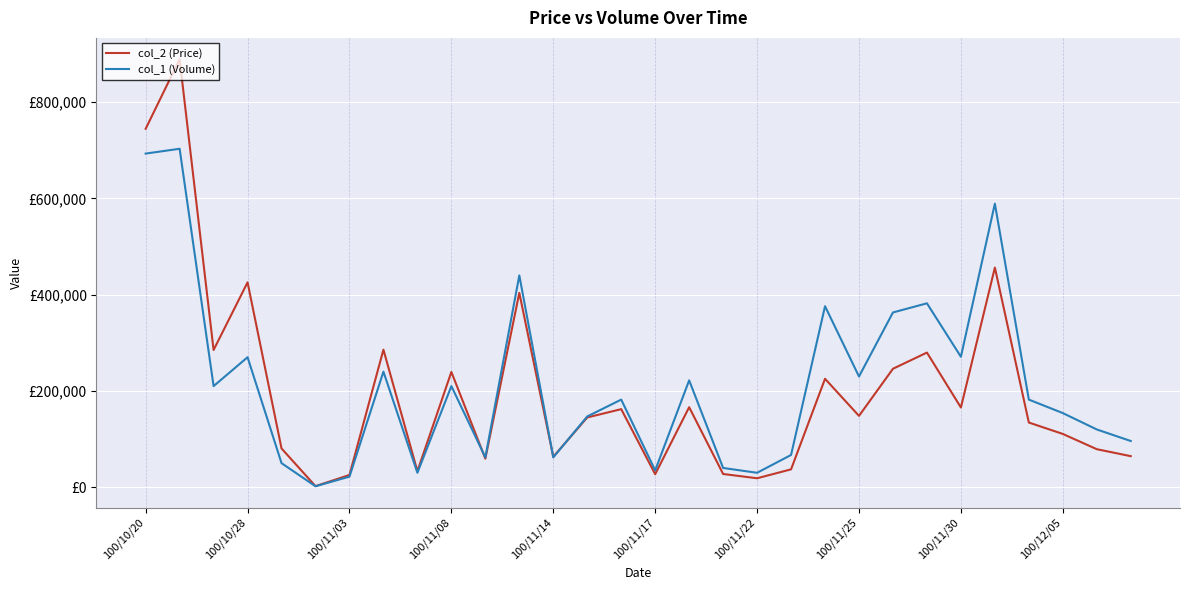

What are all the series names shown in the legend?

col_2 (Price), col_1 (Volume)